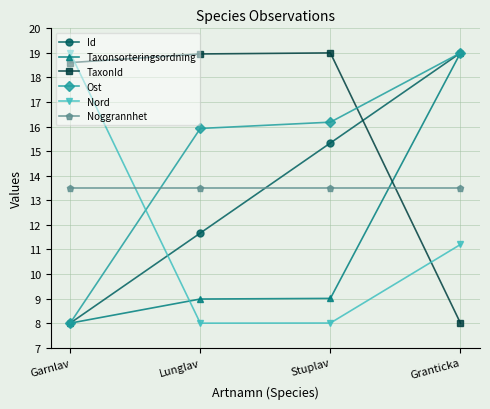

Rank the series at Lunglav from lowest to highest value.

Nord, Taxonsorteringsordning, Id, Noggrannhet, Ost, TaxonId